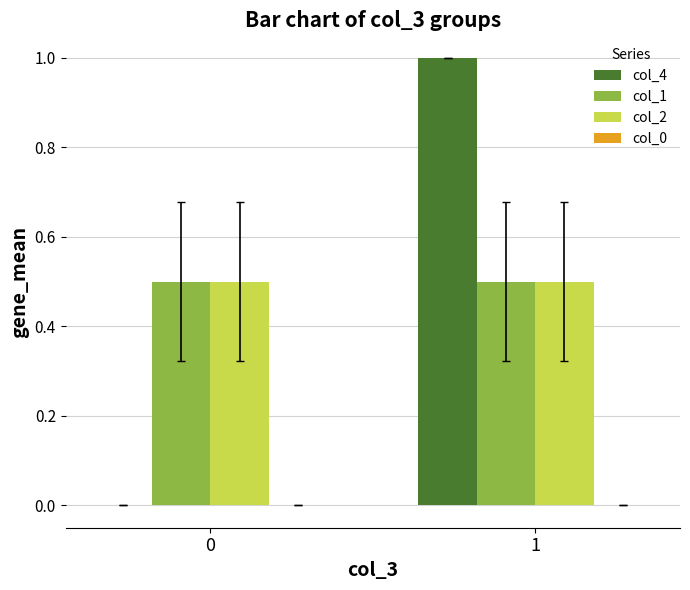

What is the maximum value shown in the chart?

1.0